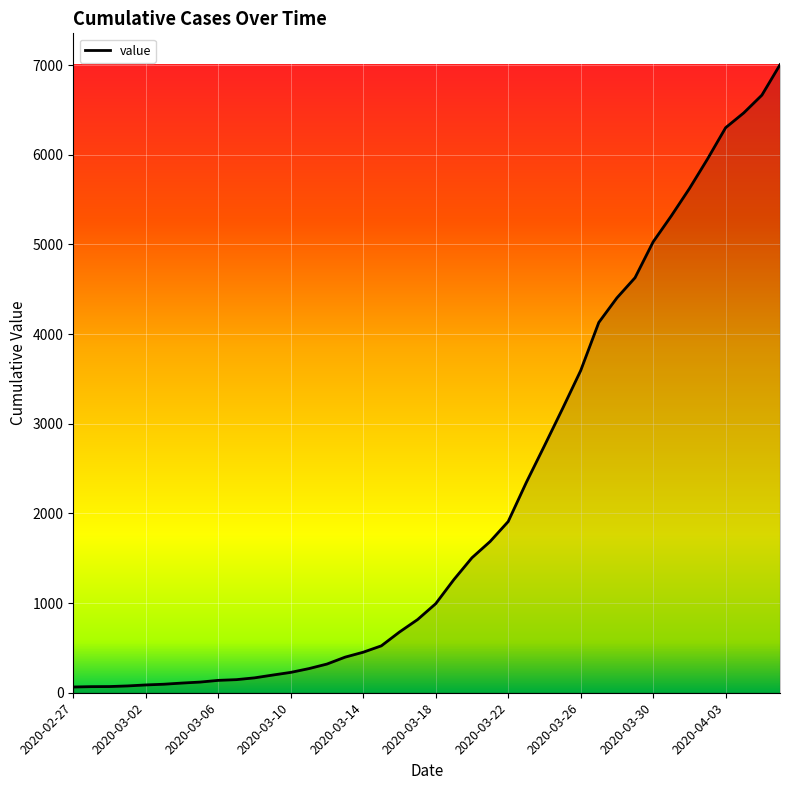

What is the difference between the maximum and minimum values?

6939